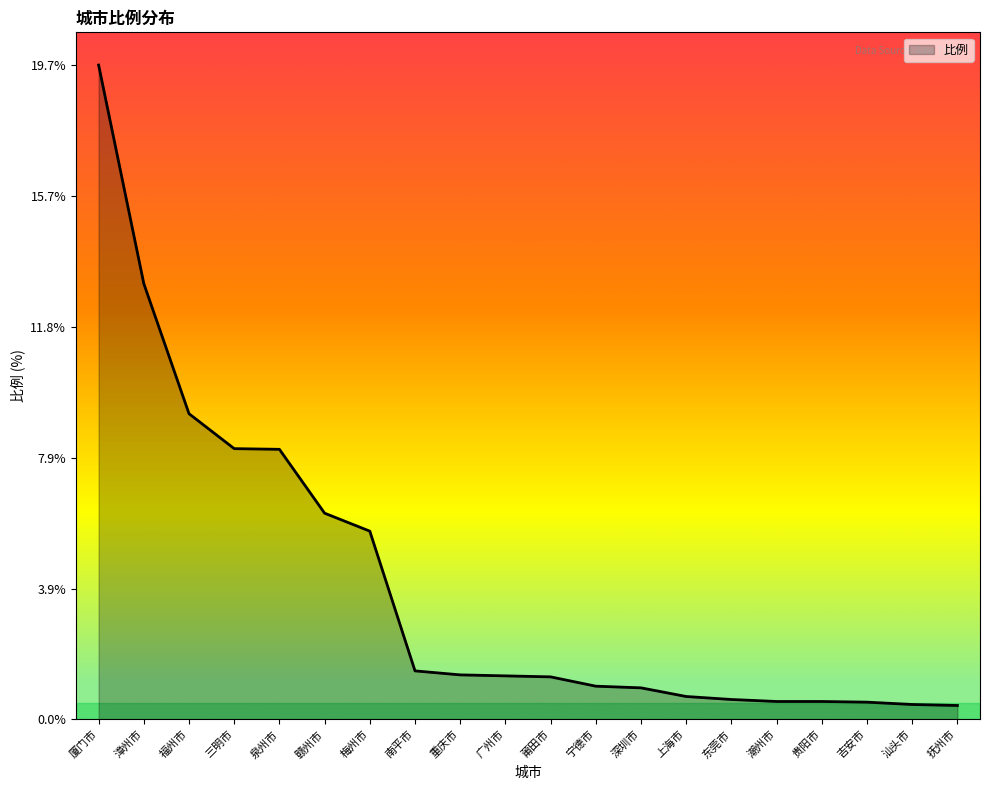

What is the maximum value shown in the chart?

19.7